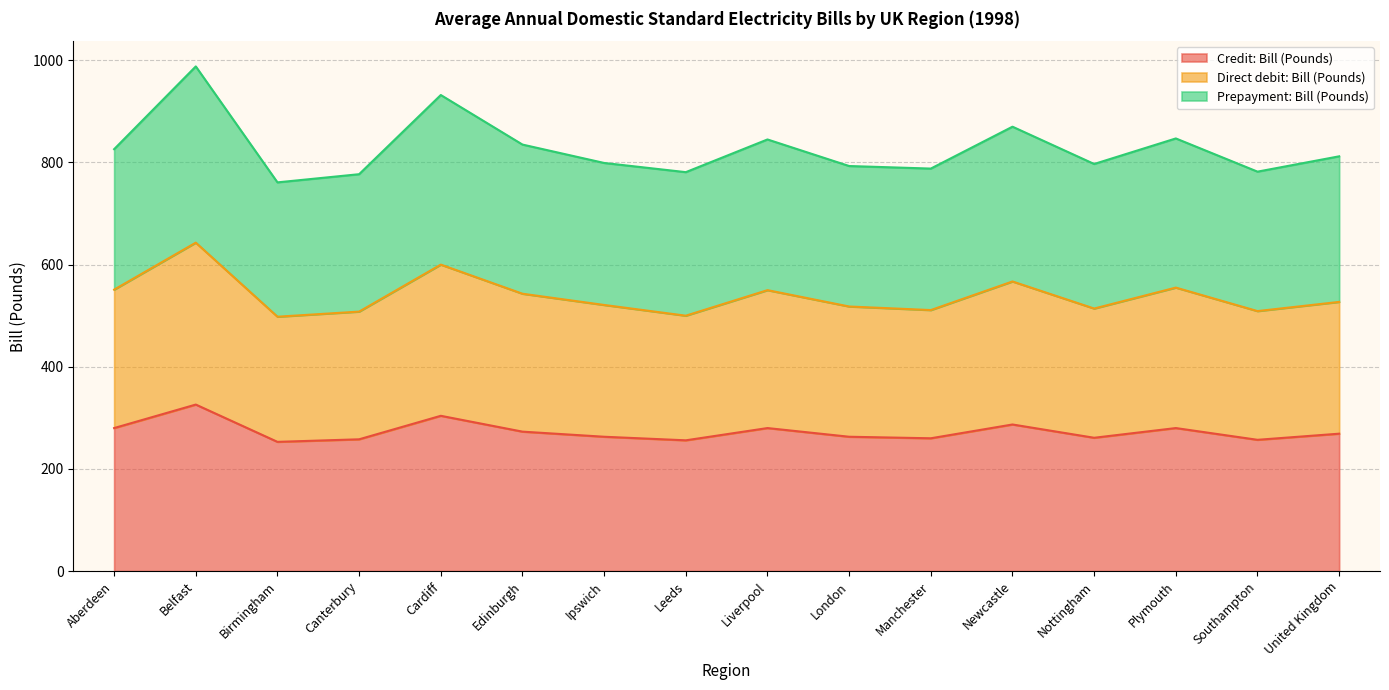

Between Plymouth and United Kingdom, which series saw the biggest shift?

Direct debit: Bill (Pounds)